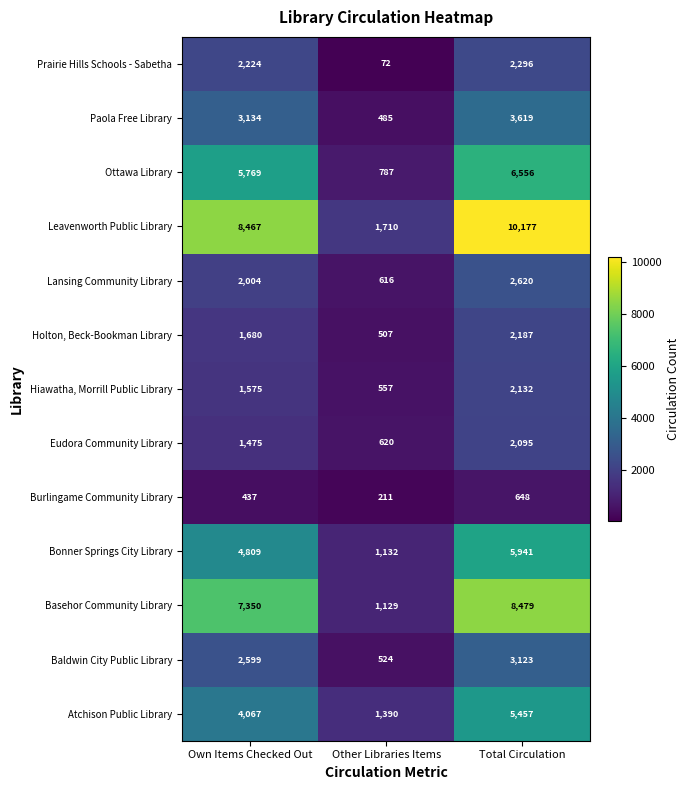

What is the approximate value of Leavenworth Public Library at Other Libraries Items?

1710